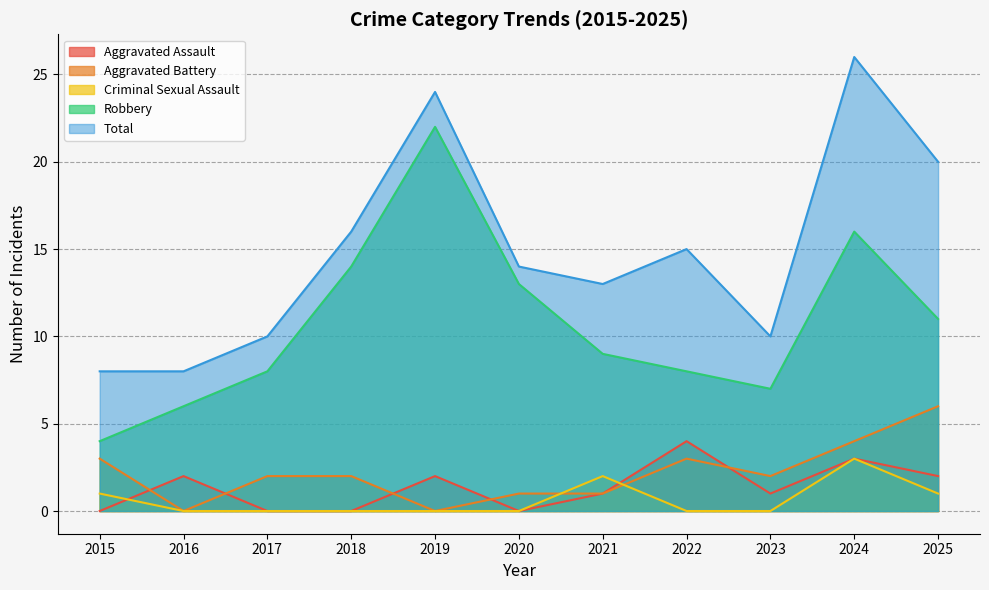

What is the spread (max minus min) of values at 2020?

14